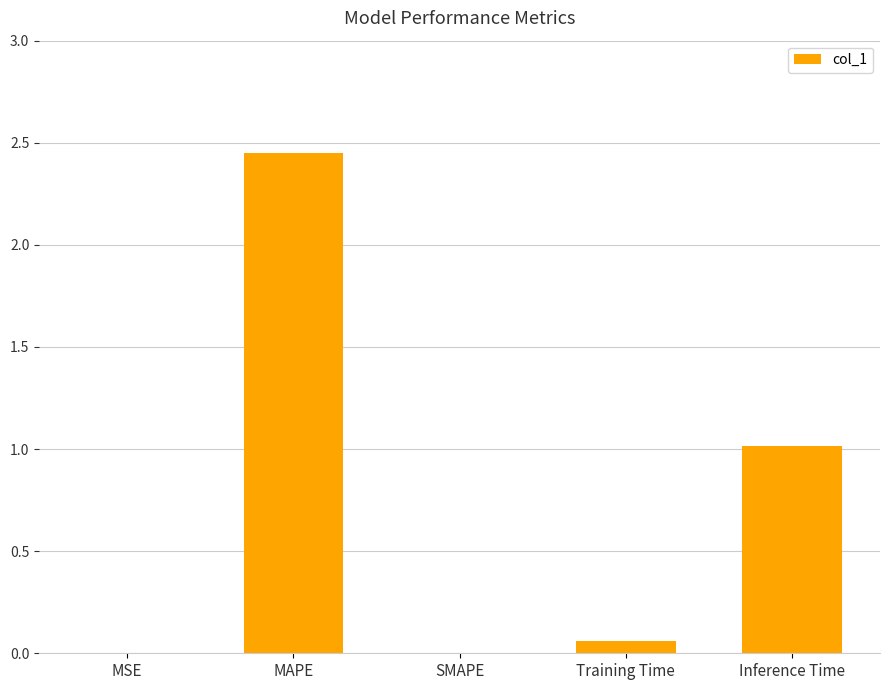

How many categories are shown in the chart?

5